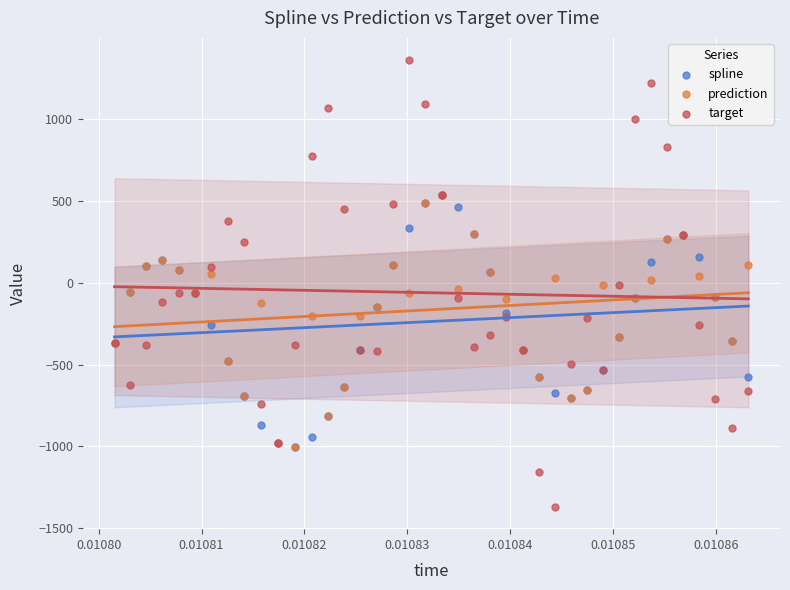

Which series reaches the maximum Y coordinate?

target